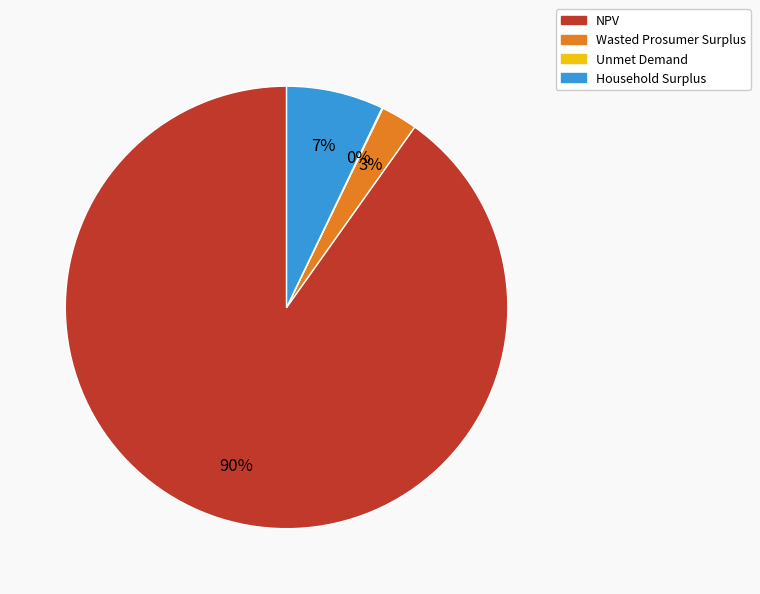

Which category accounts for the majority?

NPV